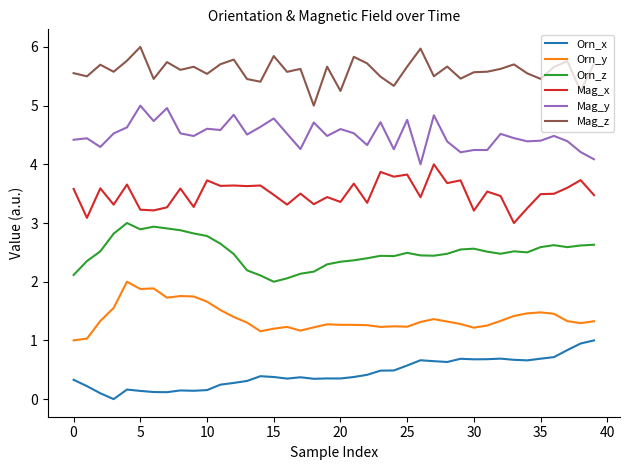

True or false: Orn_z and Mag_y intersect in this chart.

False